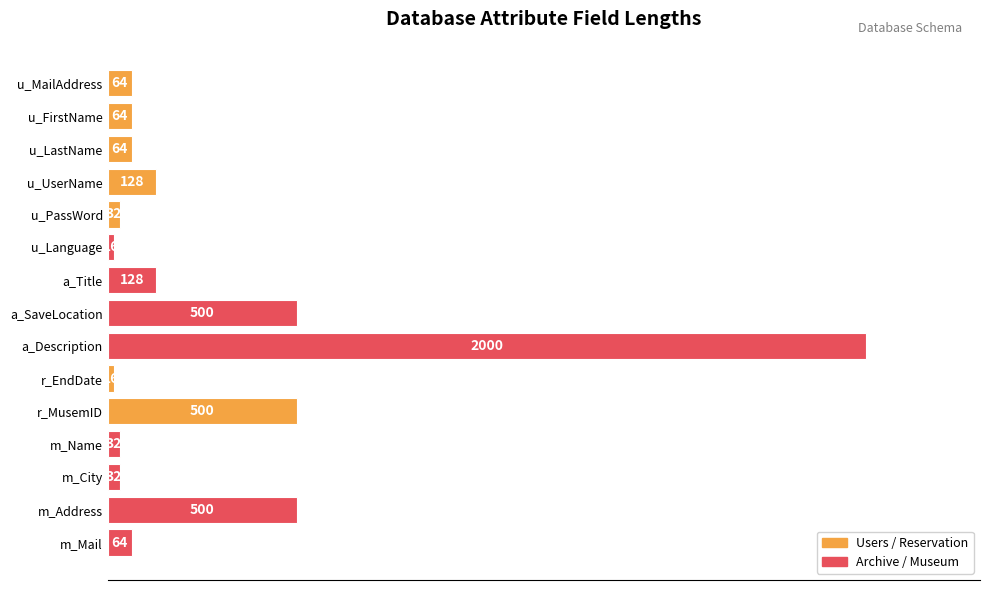

How many categories are shown in the chart?

15